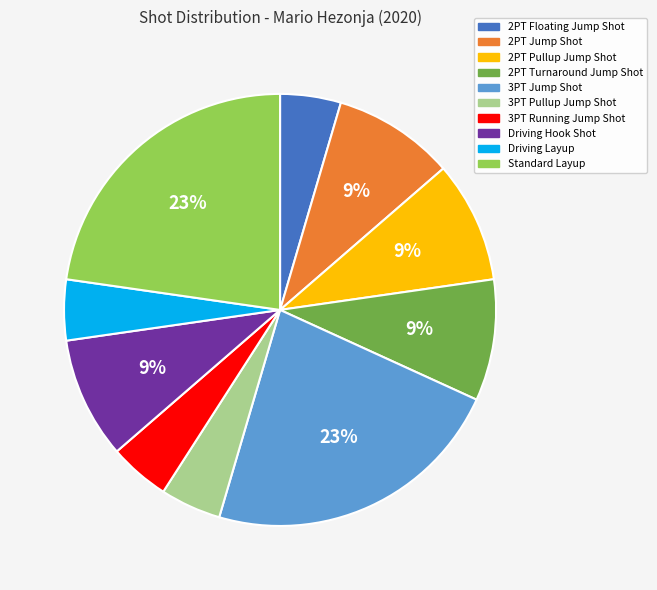

Is there a majority slice in this chart?

No